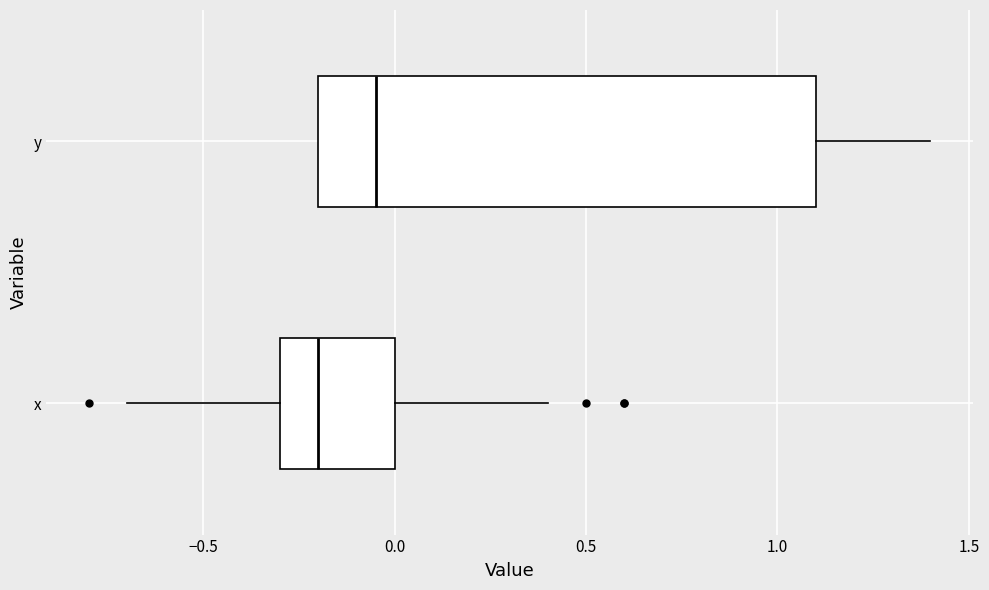

Where is the left edge of the box for x on the x-axis? The values are not printed on the chart, so give them approximately, as read against the axis.

-0.30